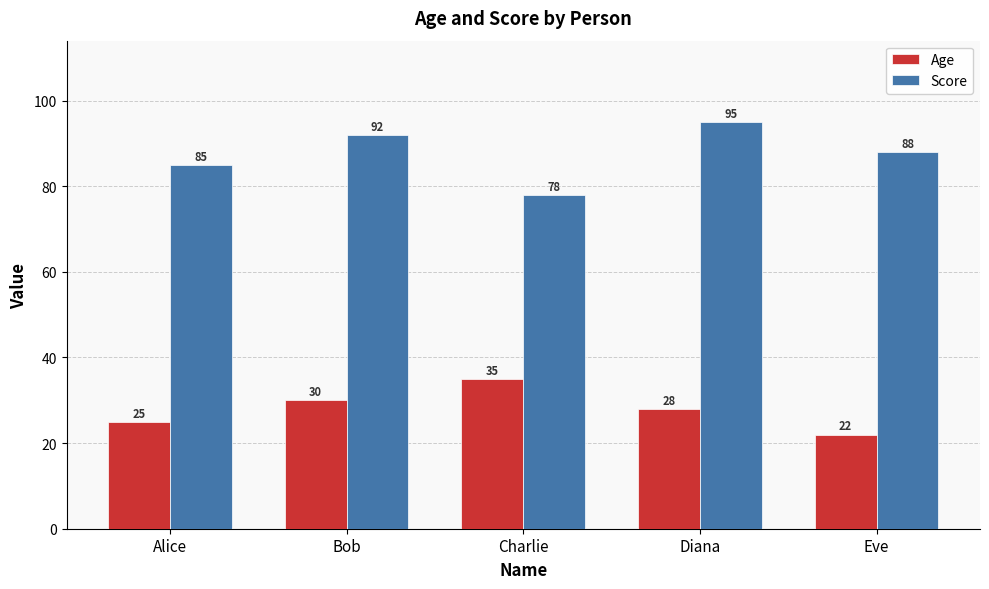

What position from the right is Diana?

2